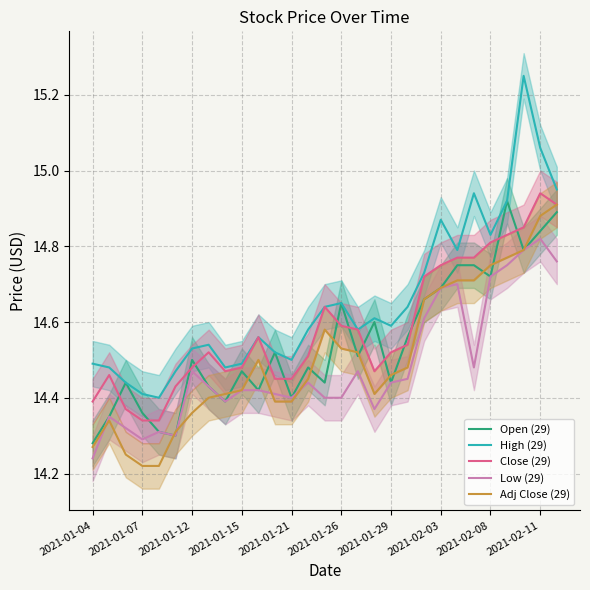

Rank the series by their average value, from lowest to highest.

Low (29), Adj Close (29), Open (29), Close (29), High (29)